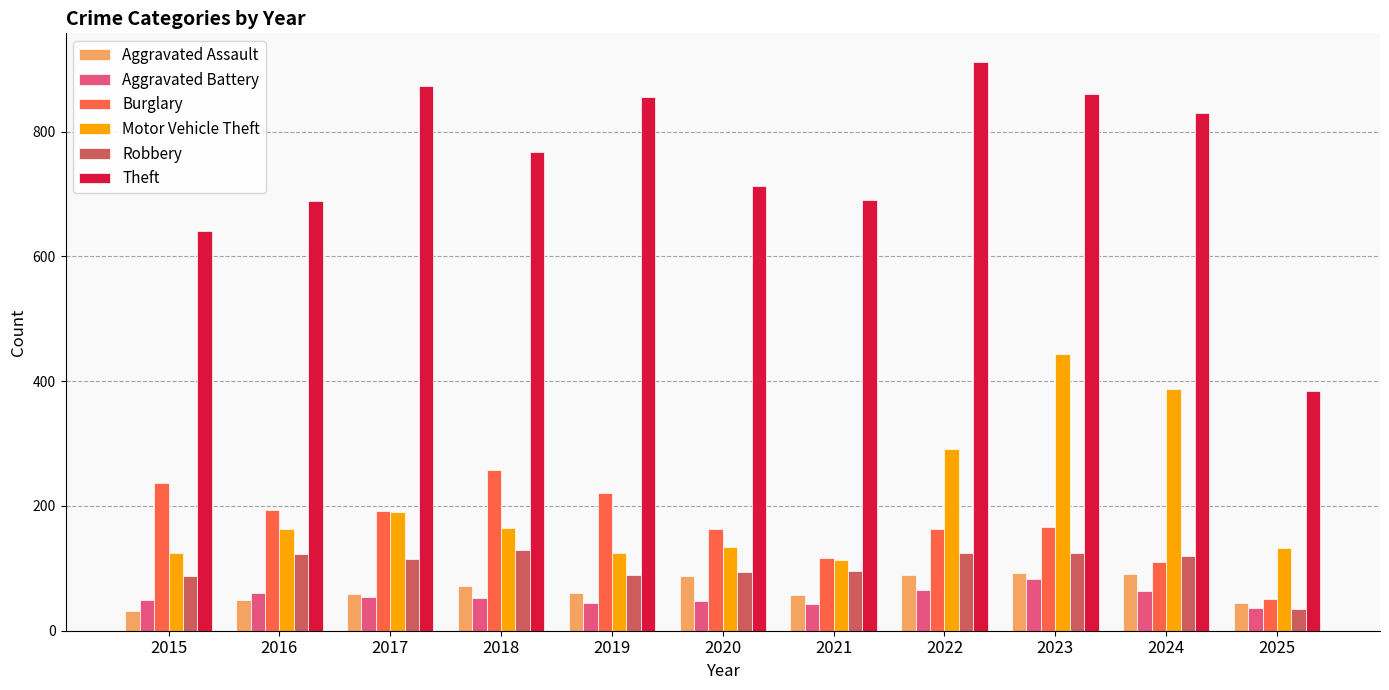

Which series changed the most between 2023 and 2024?

Burglary